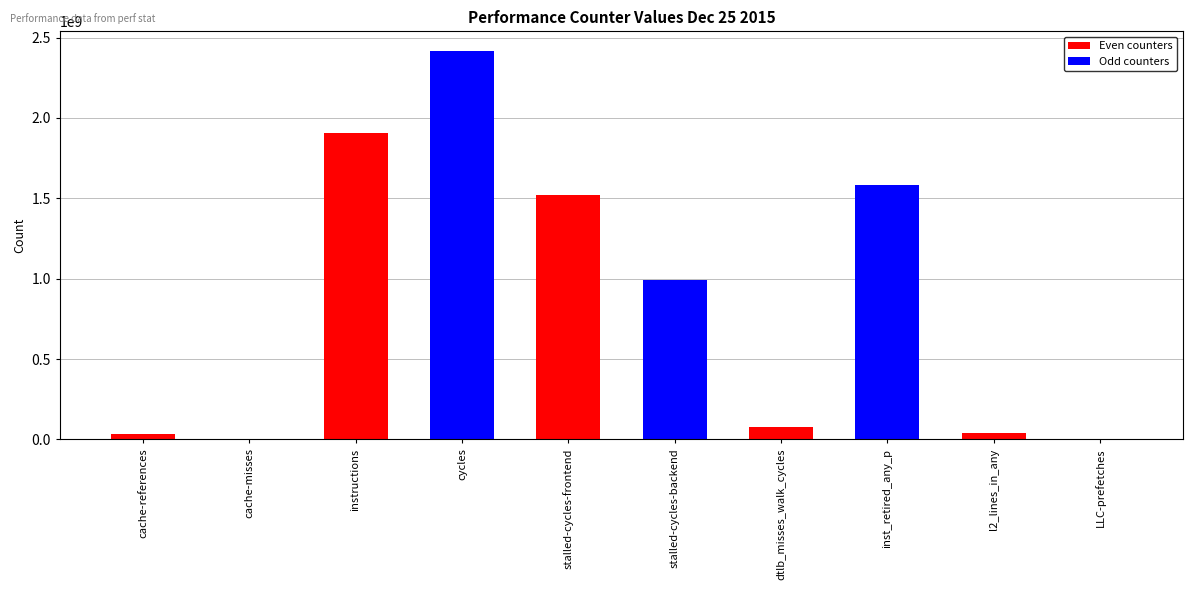

The chart shows a value of 2351054559 at stalled-cycles-frontend. True or false?

False